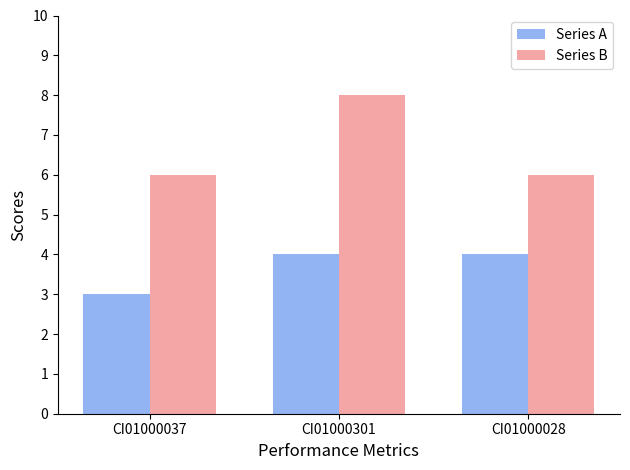

Which series has the largest range (max minus min)?

Series B